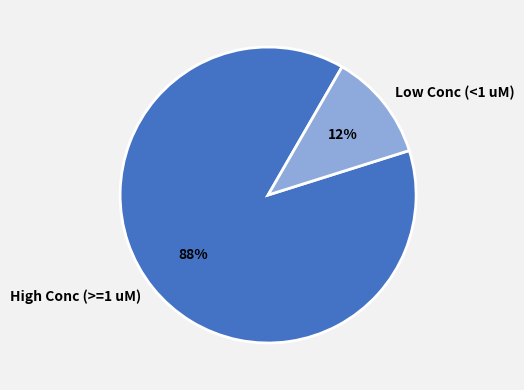

Which category has the smallest portion of the pie?

Low Conc (<1 uM)